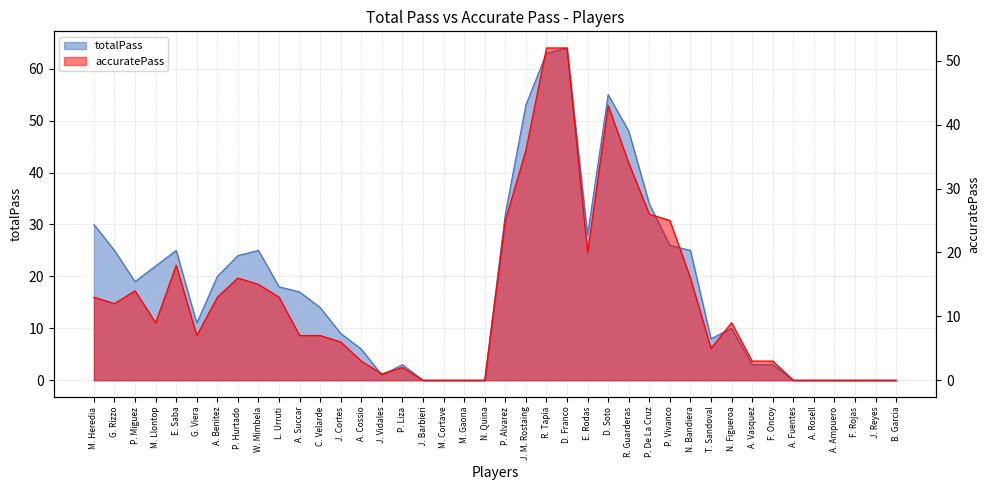

How many values in the accuratePass series are below 9?

20